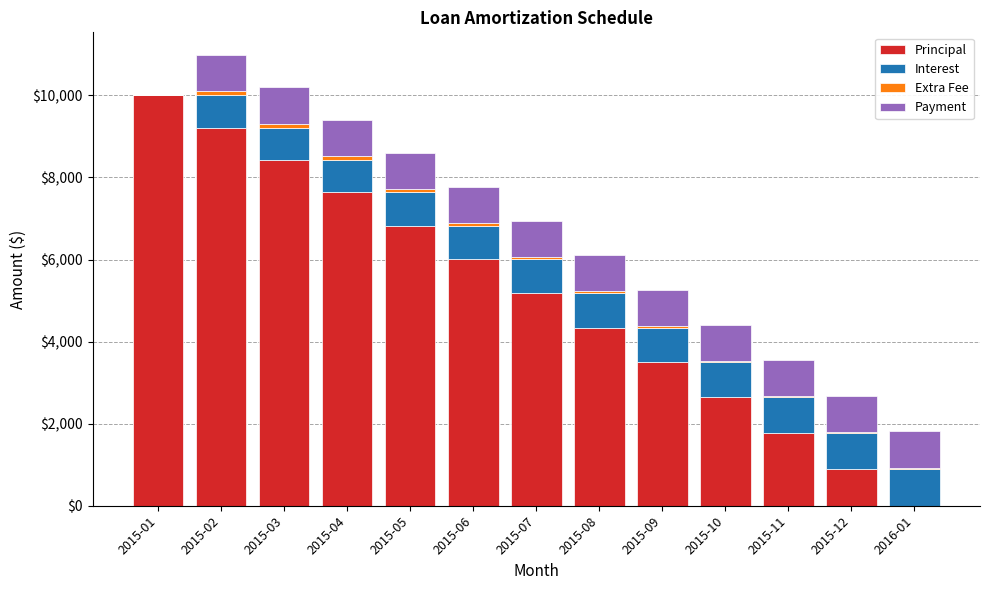

What is the maximum value for Principal?

10000.0